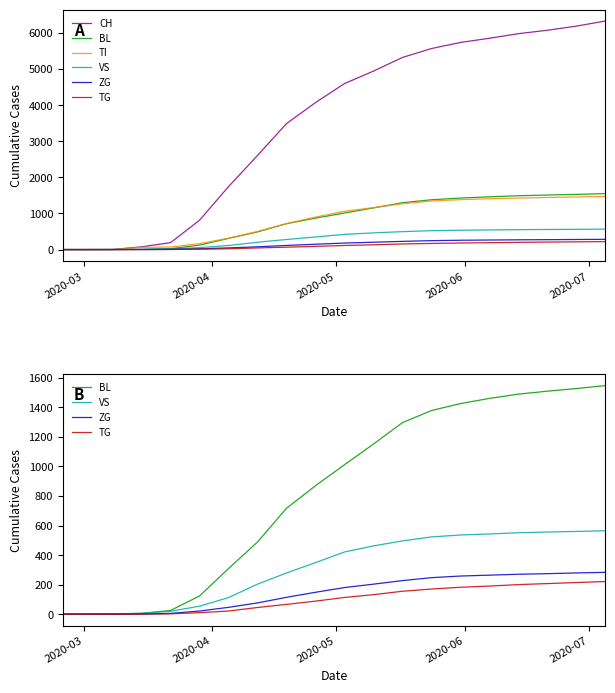

What is the difference between the maximum and second lowest values in the ZG series?

283